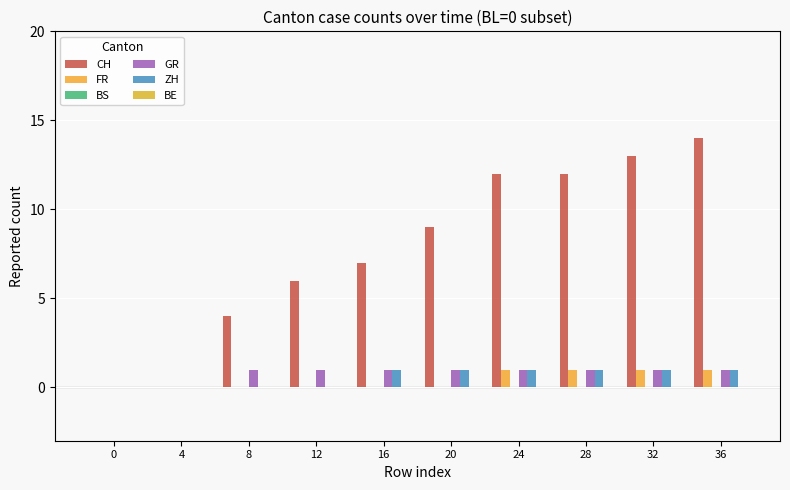

Which series has the largest range (max minus min)?

CH